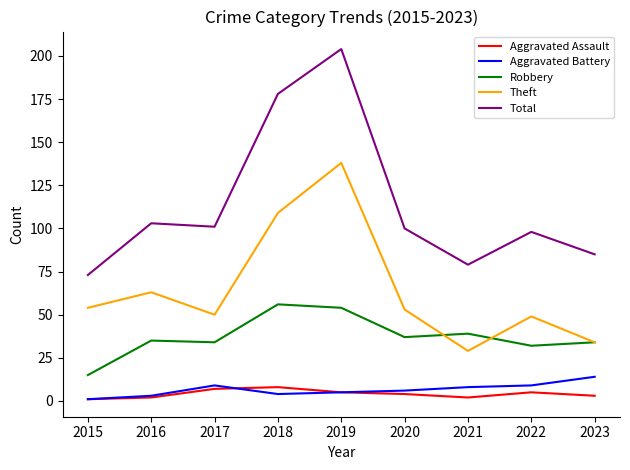

Reading left to right, transcribe all the data shown in this chart.

Aggravated Assault: 1	2	7	8	5	4	2	5	3
Aggravated Battery: 1	3	9	4	5	6	8	9	14
Robbery: 15	35	34	56	54	37	39	32	34
Theft: 54	63	50	109	138	53	29	49	34
Total: 73	103	101	178	204	100	79	98	85